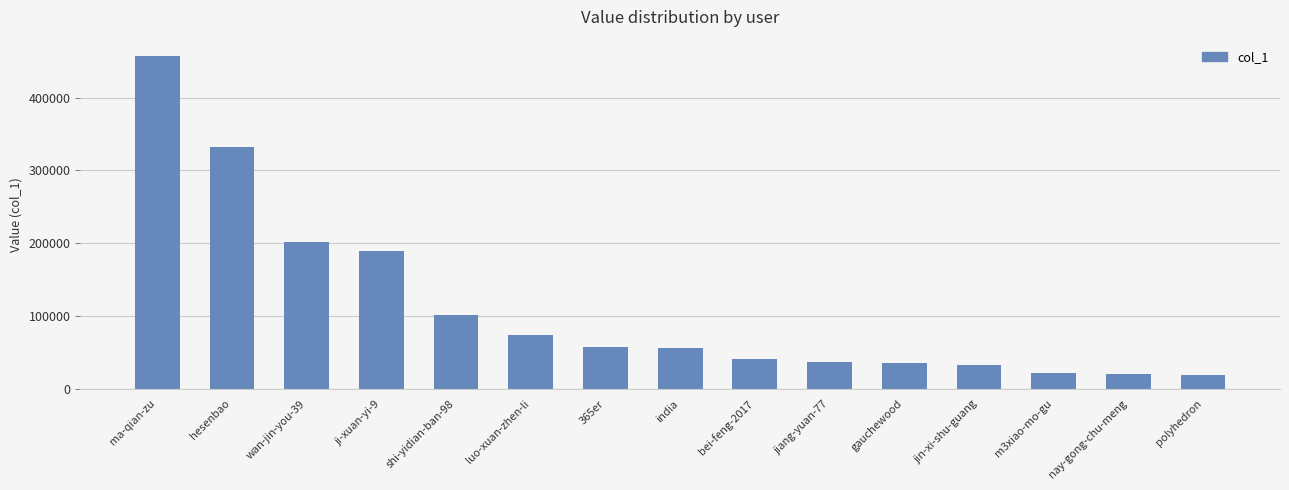

What is the sum of all values?

1671985